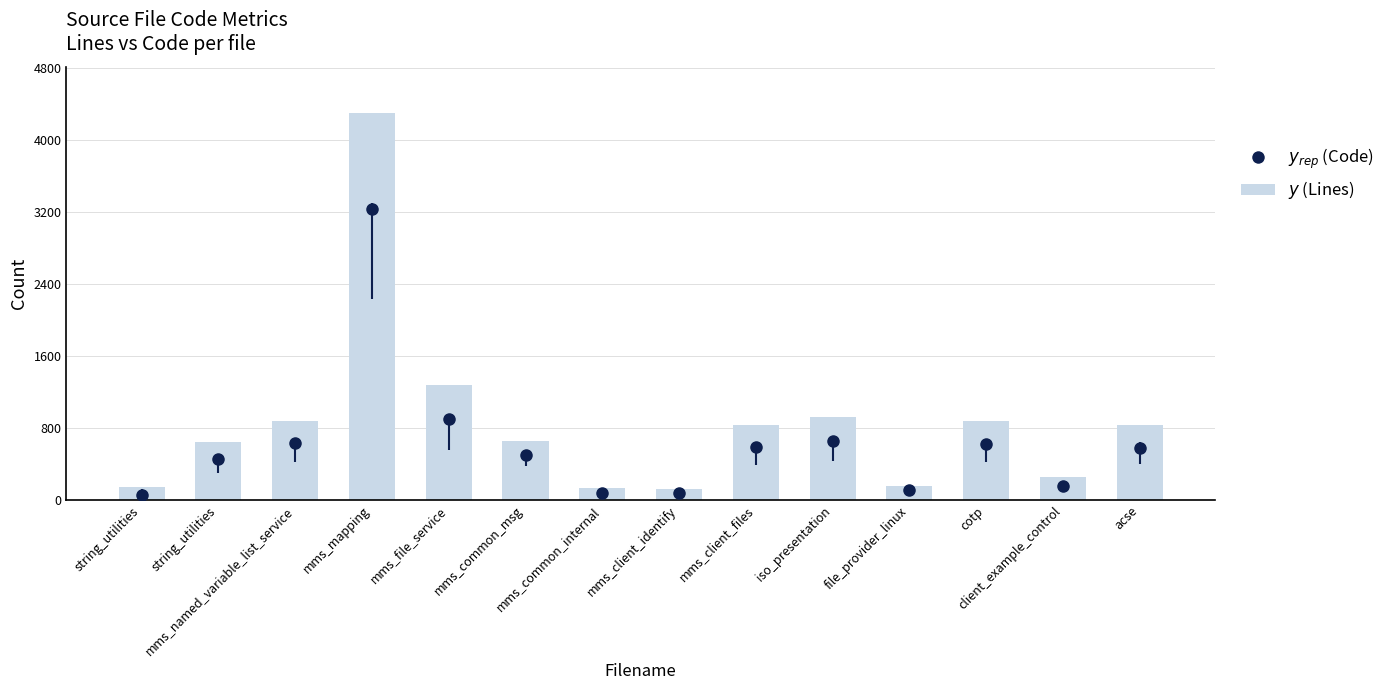

Are the bars grouped side by side (vs. stacked)?

No